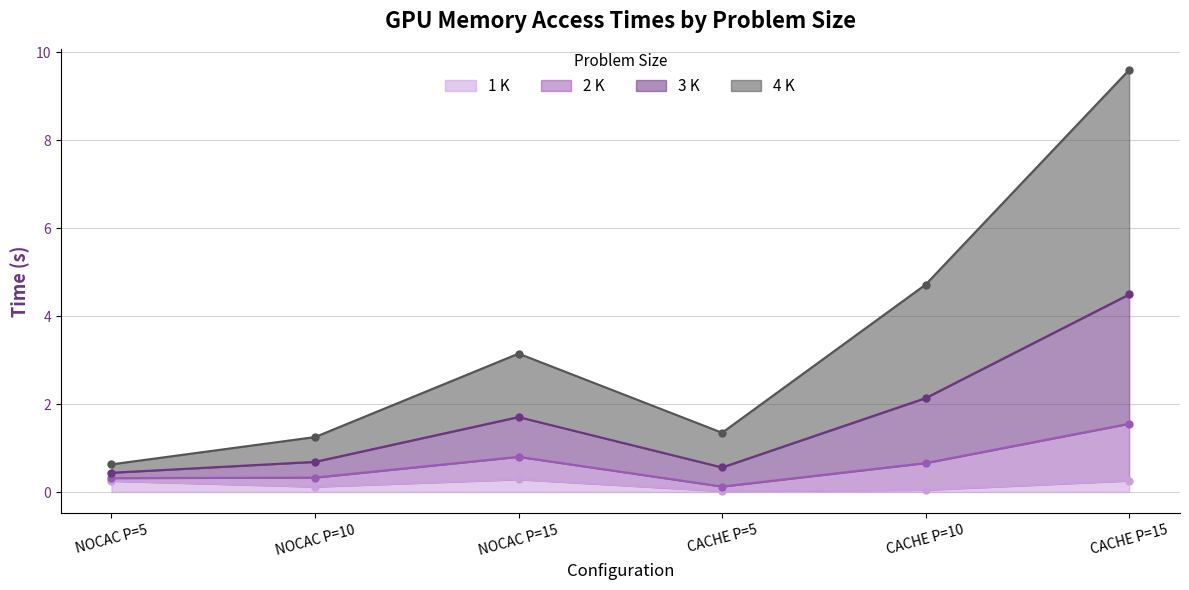

True or false: 1 K has a value of 0.0 at CACHE P=10.

True